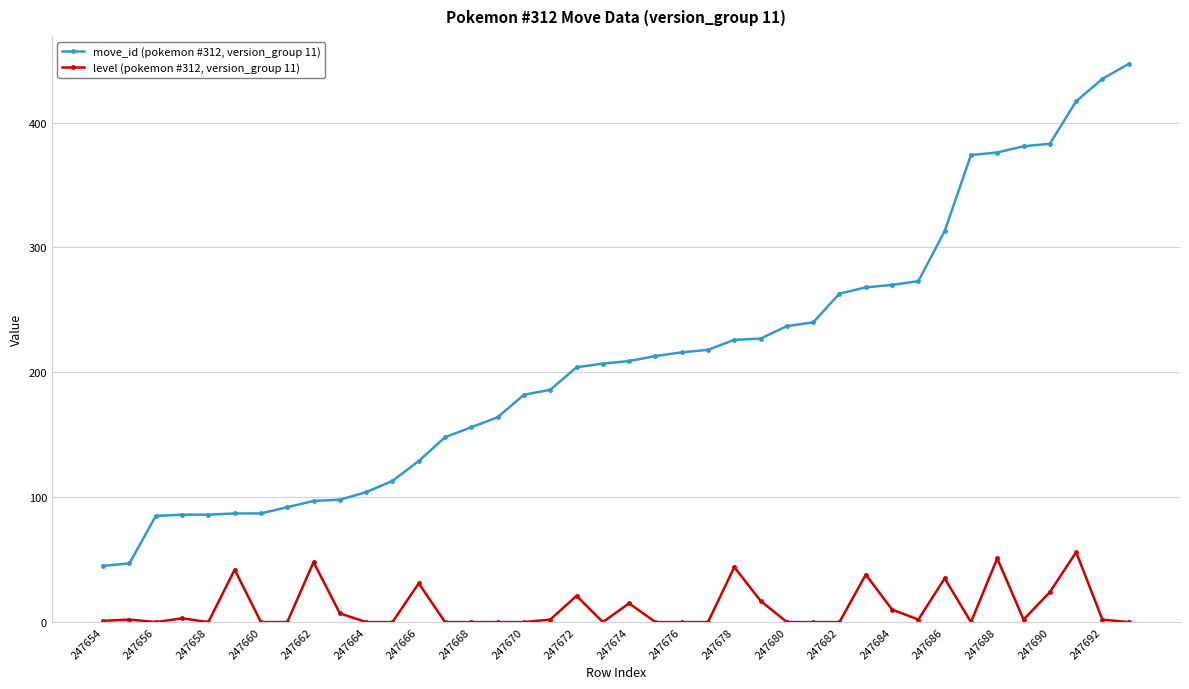

True or false: level (pokemon #312, version_group 11) has more than 2 points higher than both neighbors.

True